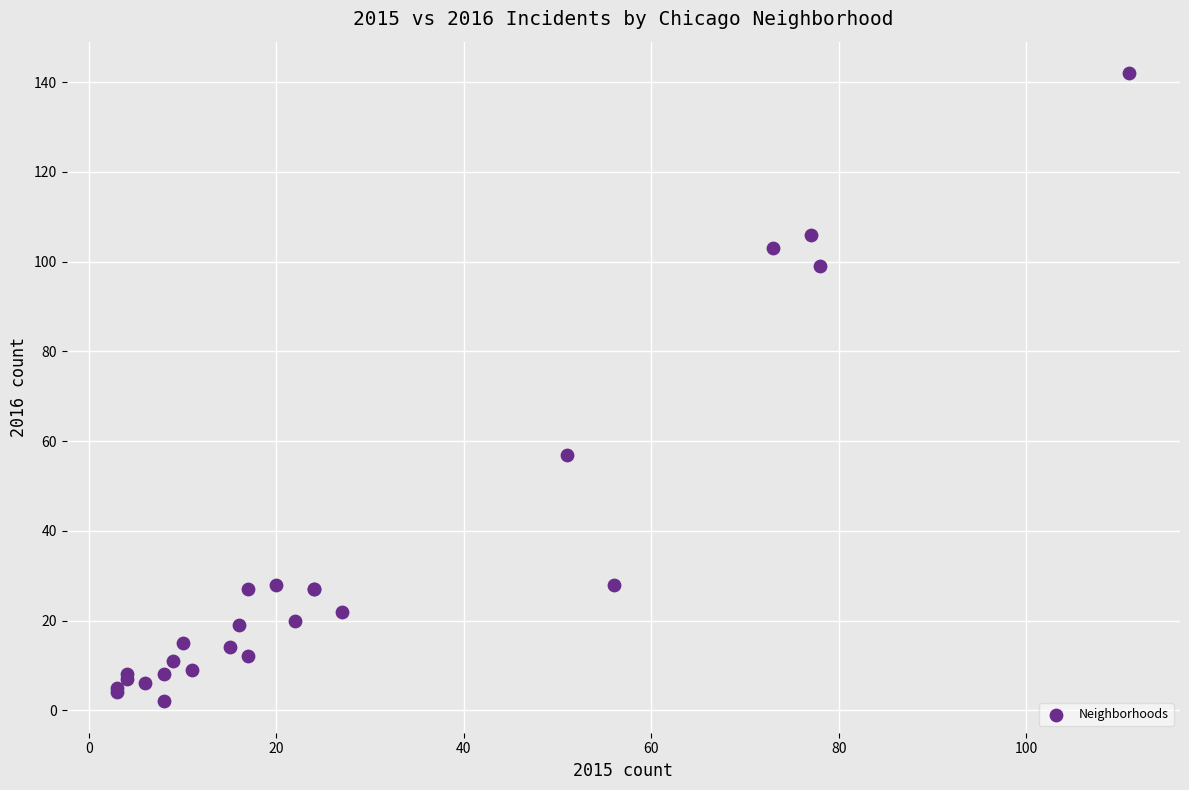

What Y value in the scatter plot is closest to 72?

57